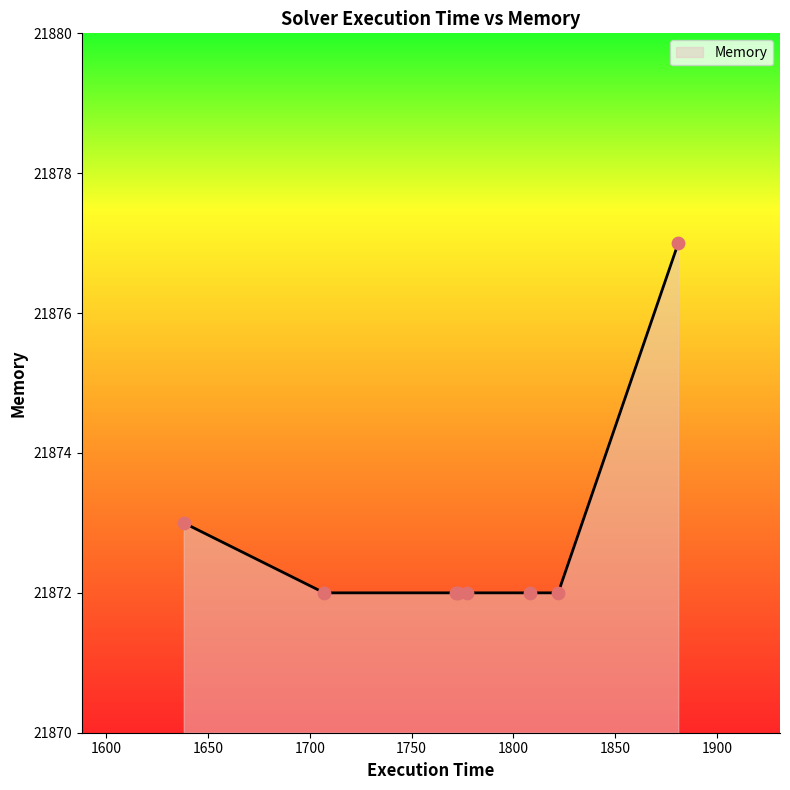

What is the sum of all values?

174982